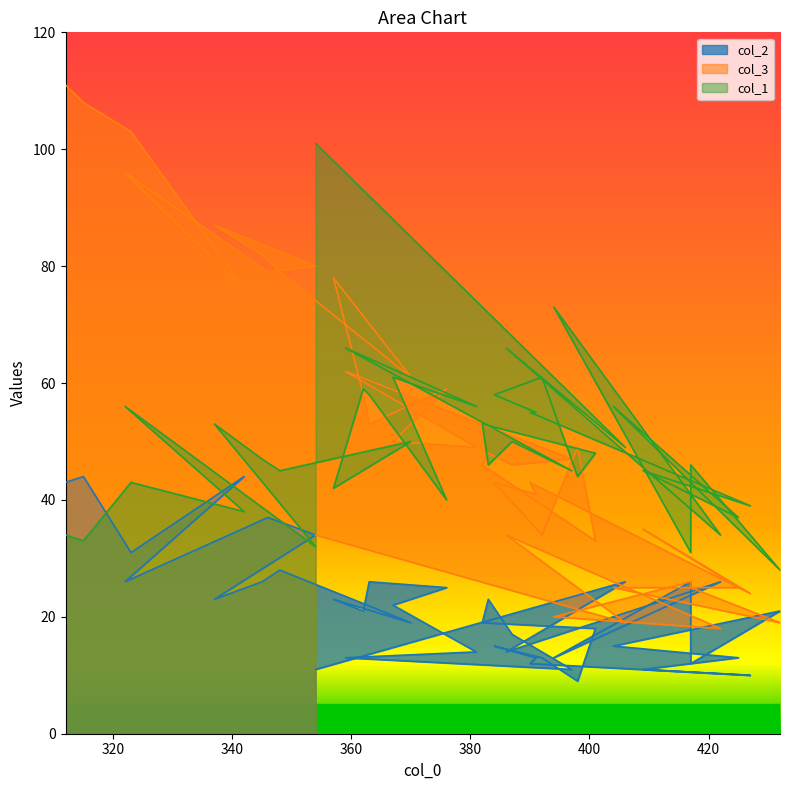

Where is col_3 nearest to the value 64?

359